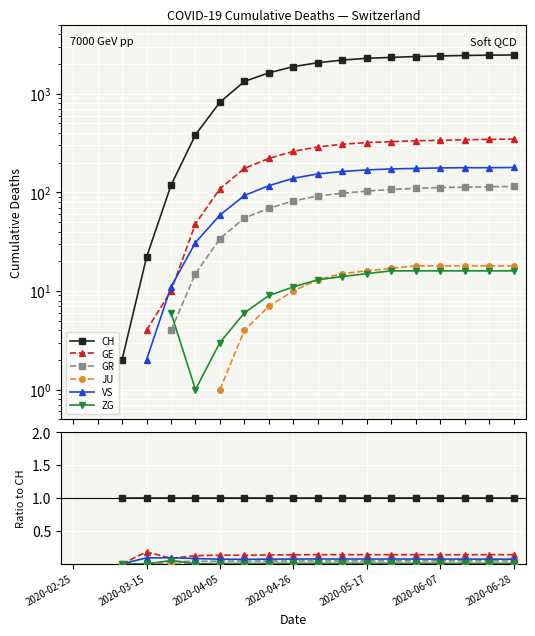

What position from the right is 14?

5